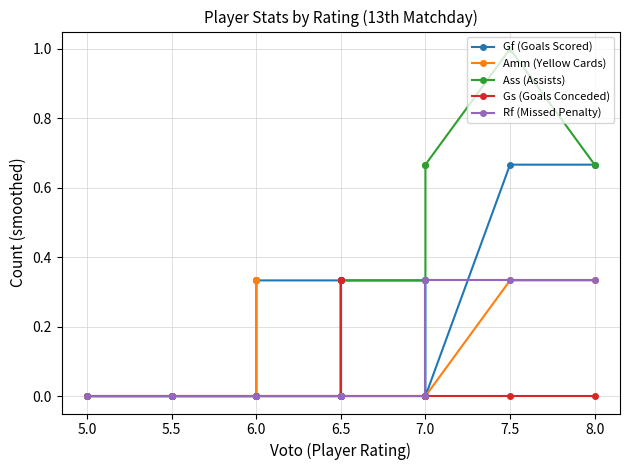

Which series has the widest spread of values?

Ass (Assists)